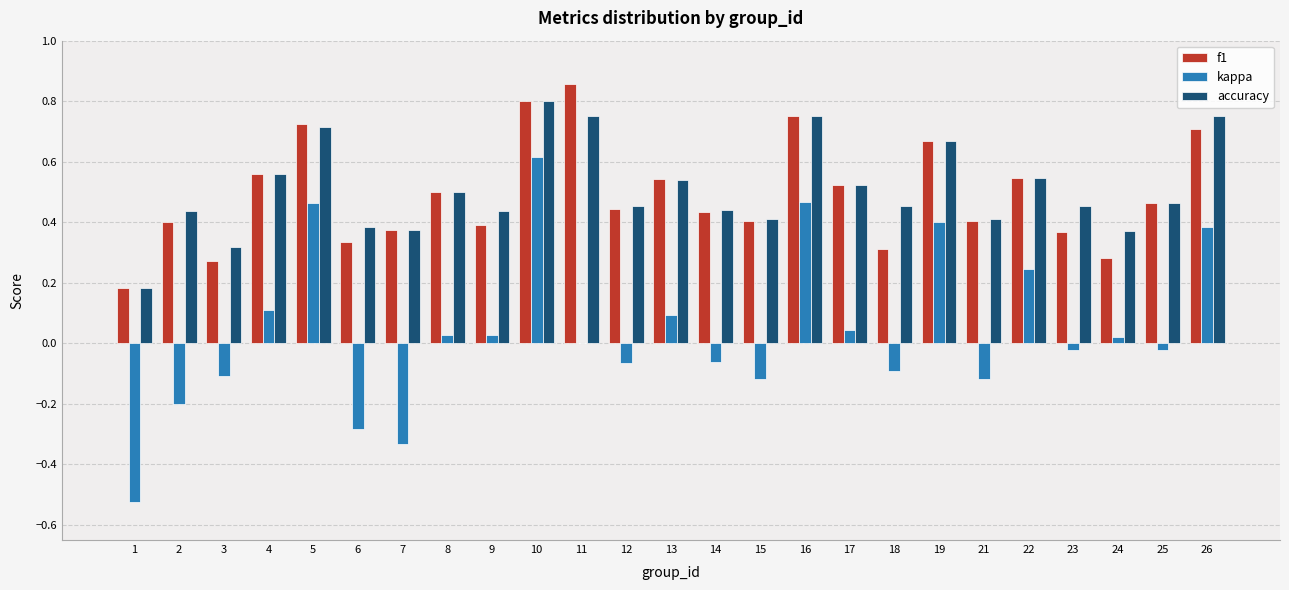

Between 12 and 13, which series saw the biggest shift?

kappa